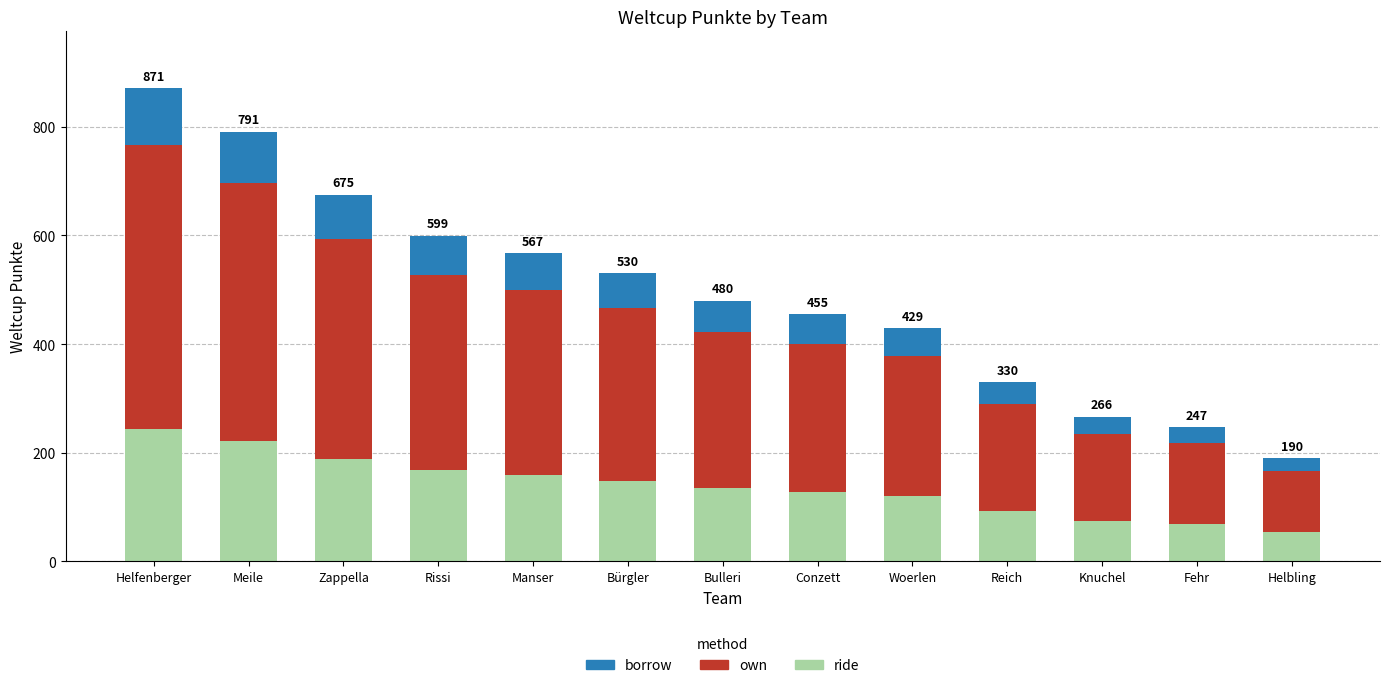

The value of ride at Fehr is 69.2. True or false?

True